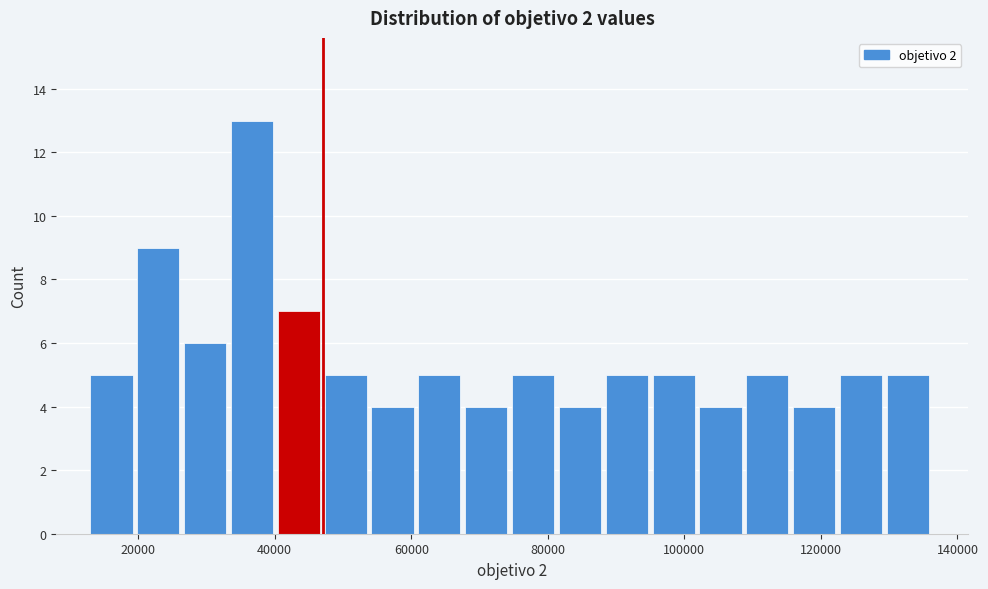

Around what value on the x-axis is the tallest bar? Give the approximate position of its centre, as read against the axis.

36000